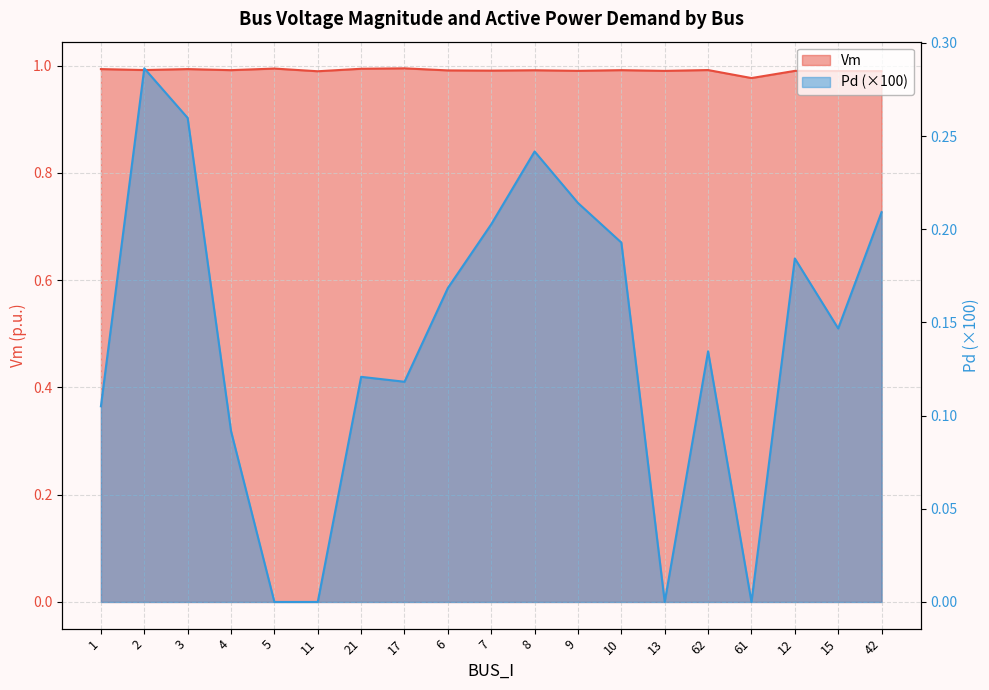

Reading right to left, extract all data points from this chart.

Vm: 1.0	1.0	1.0	1.0	1.0	1.0	1.0	1.0	1.0	1.0	1.0	1.0	1.0	1.0	1.0	1.0	1.0	1.0	1.0
Pd: 0.2	0.1	0.2	0.0	0.1	0.0	0.2	0.2	0.2	0.2	0.2	0.1	0.1	0.0	0.0	0.1	0.3	0.3	0.1